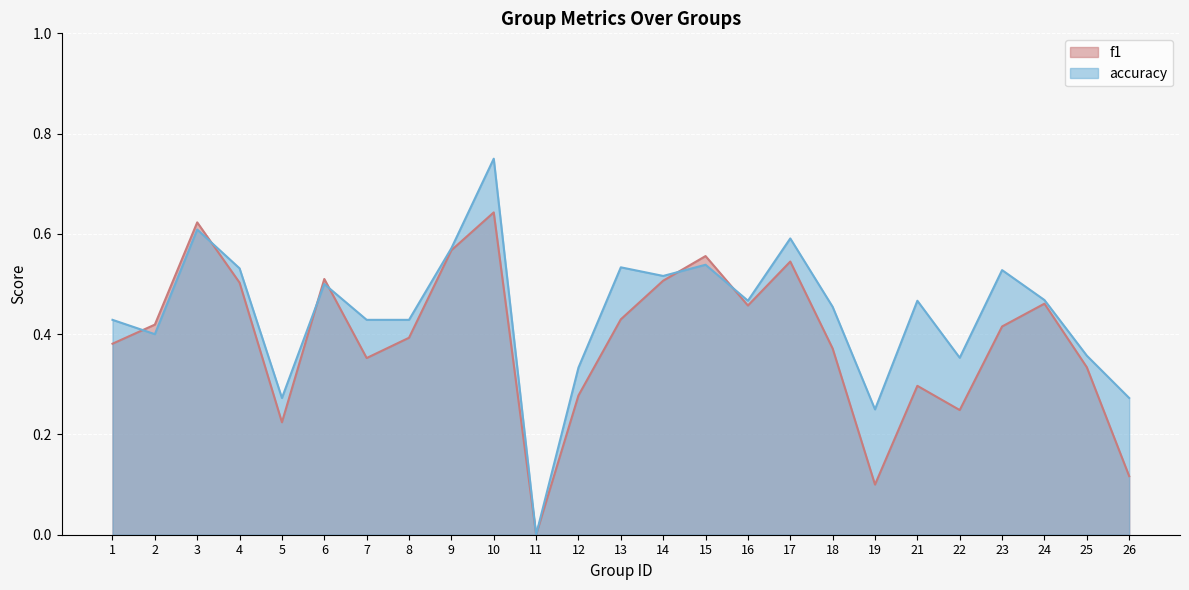

Read the f1 value at 25.

0.3